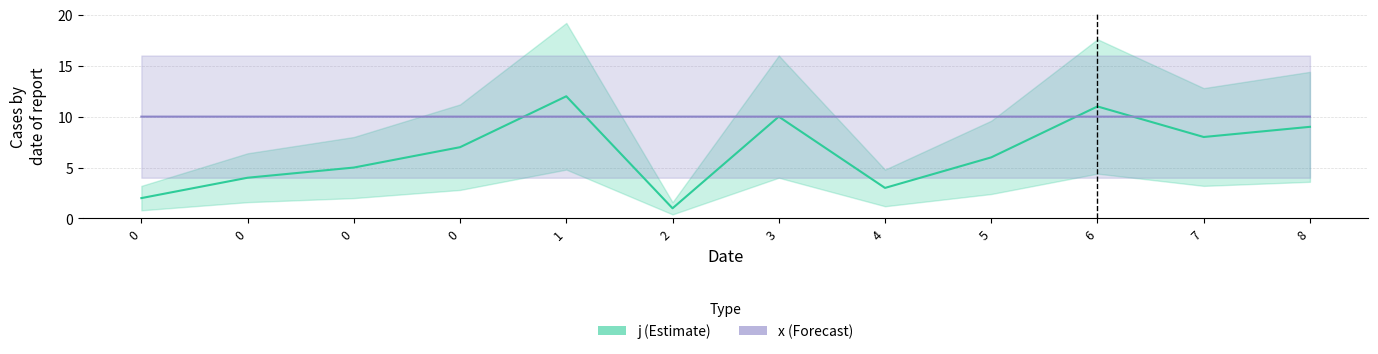

What are all the series names shown in the legend?

j, x